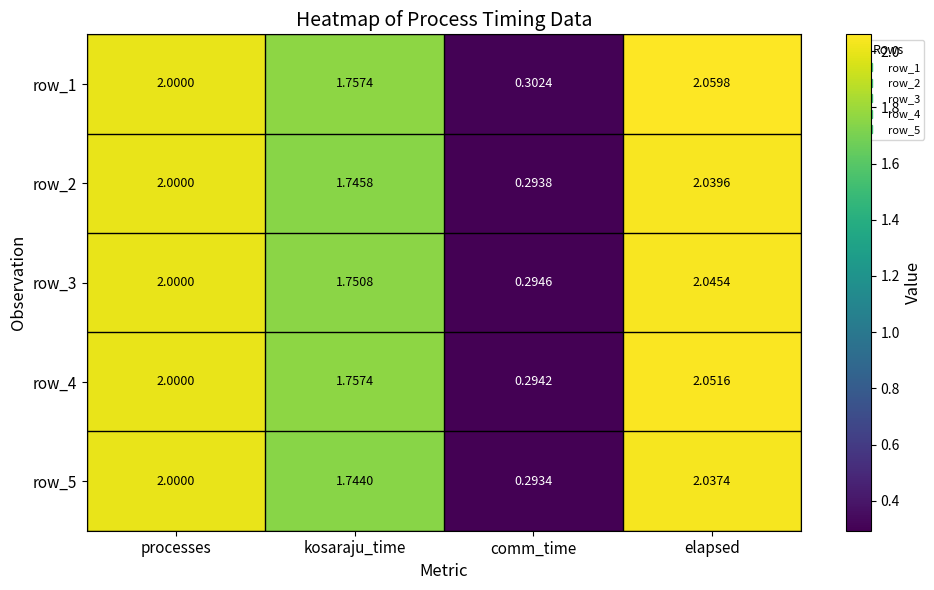

Where is row_3 nearest to the value 1?

comm_time